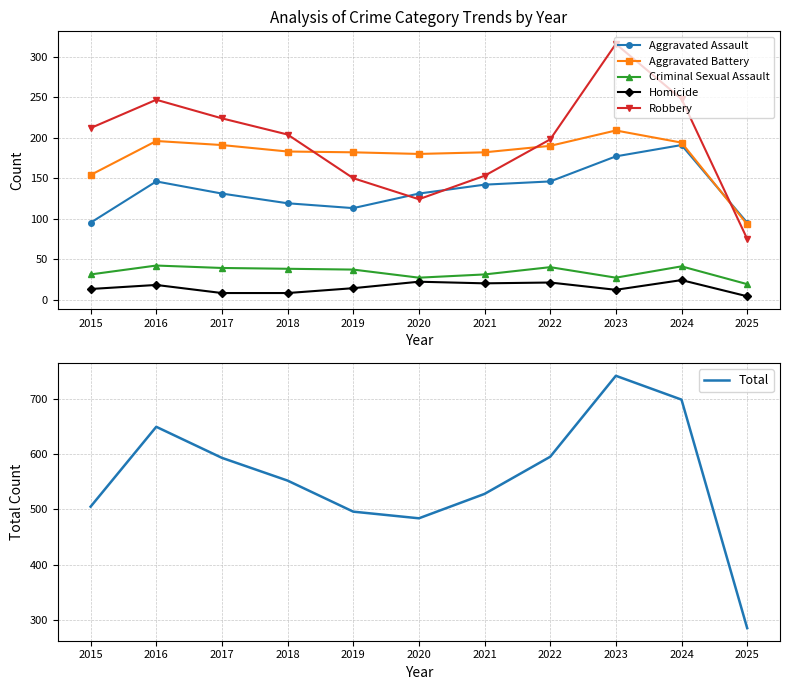

True or false: Aggravated Battery and Total cross at least once.

False